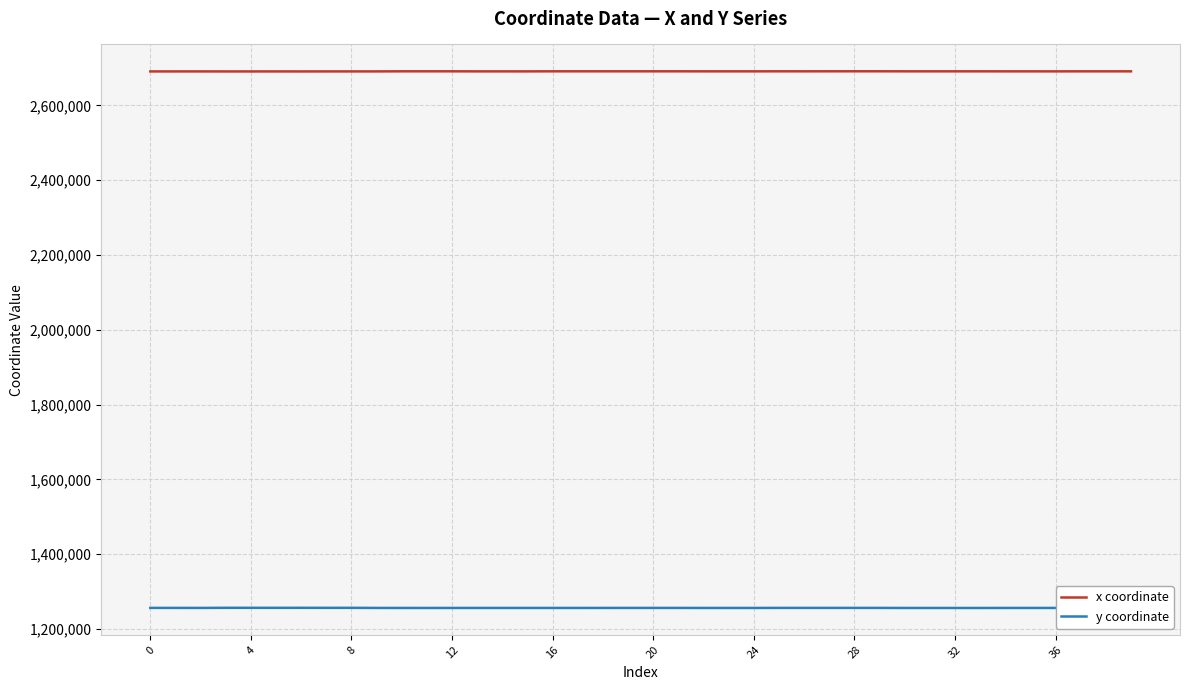

Which series has the largest total across all categories?

x coordinate